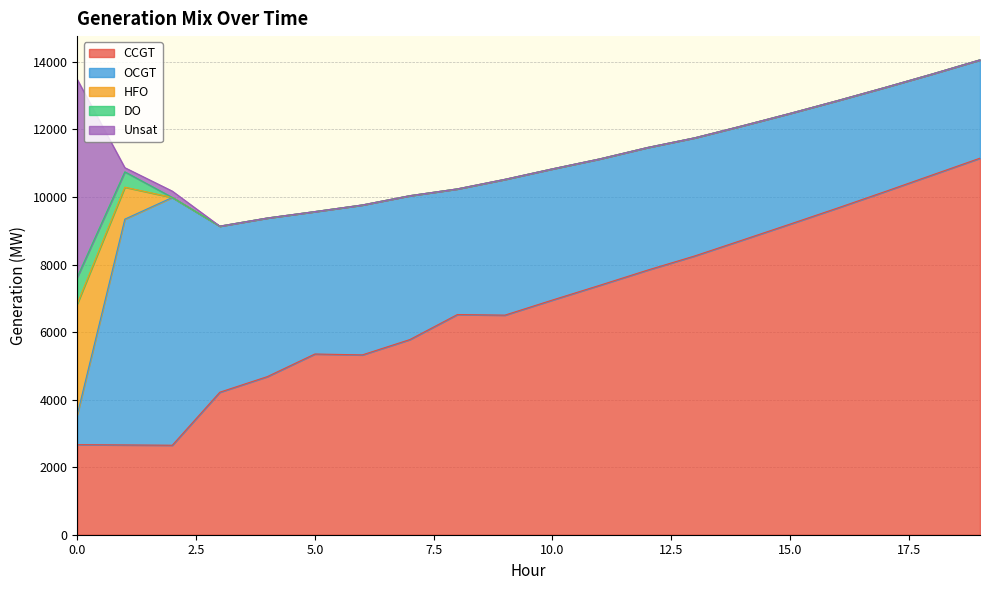

What is the difference between the maximum and minimum values in the HFO series?

3280